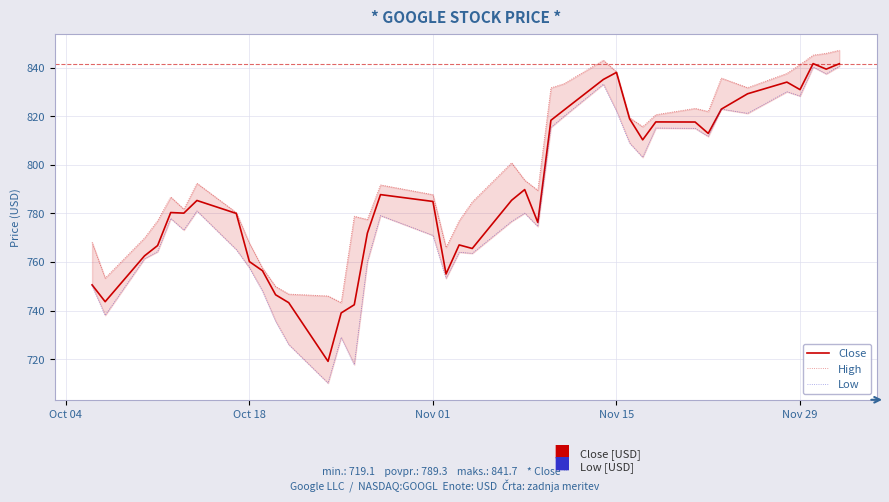

Reading left to right, list all the values displayed in this chart.

Close: 750.6	743.7	762.5	766.8	780.4	780.1	785.3	780.0	760.2	756.4	746.5	743.2	719.1	739.0	742.4	771.9	787.8	784.9	755.0	767.0	765.6	785.4	789.8	776.3	818.4	822.6	835.2	838.1	819.0	810.3	817.7	817.7	813.0	823.0	829.3	834.1	831.0	841.7	839.4	841.7
High: 768.1	753.4	769.9	777.0	786.8	781.8	792.4	780.3	767.7	757.5	749.9	746.8	746.0	743.3	778.8	777.5	791.7	787.7	766.0	777.0	784.8	800.8	793.7	789.5	831.7	833.4	843.1	838.3	819.4	815.7	820.7	823.3	822.0	835.7	831.8	837.7	841.3	845.2	846.0	847.2
Low: 750.2	738.0	761.3	764.2	777.9	773.1	781.0	765.1	757.6	748.0	735.6	726.0	710.1	728.9	717.7	760.1	779.1	770.9	753.2	764.0	763.5	776.7	780.1	774.6	815.4	820.0	833.2	822.2	809.0	803.1	815.2	815.0	811.7	823.0	821.2	830.1	828.3	840.3	837.5	840.6